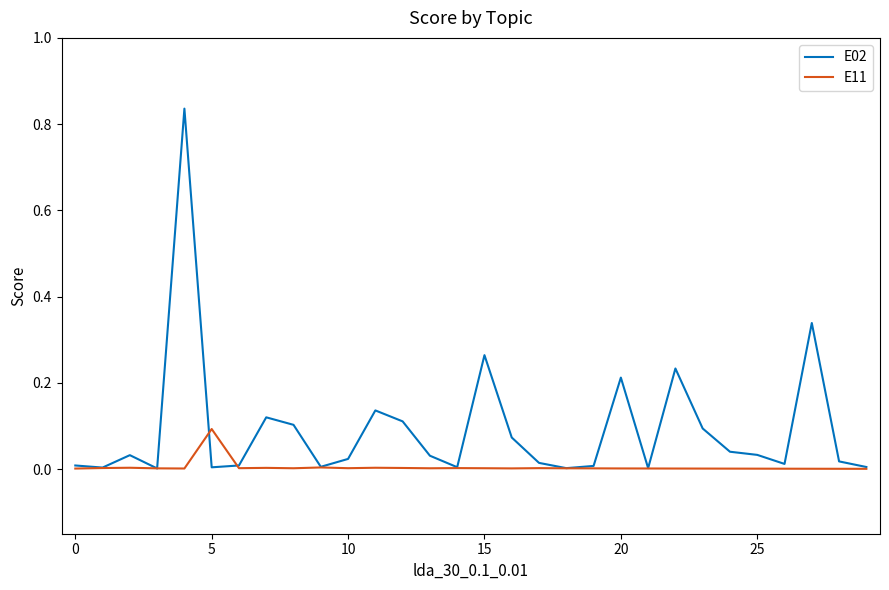

Which series has the largest total across all categories?

E02